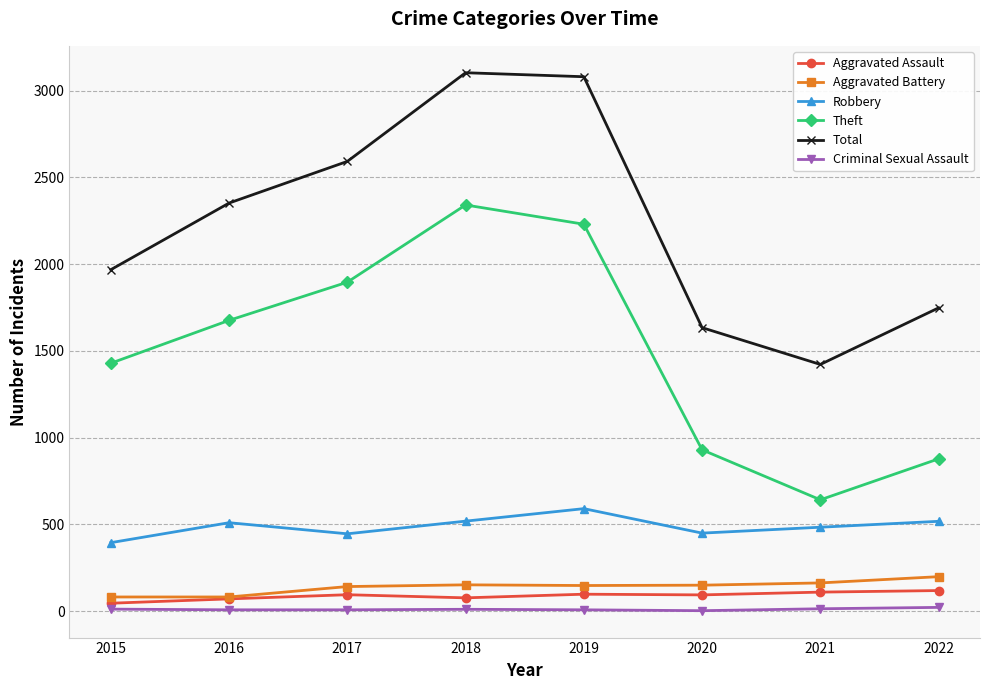

Is the value of Theft at 2019 greater than the value of Aggravated Battery at 2017?

Yes